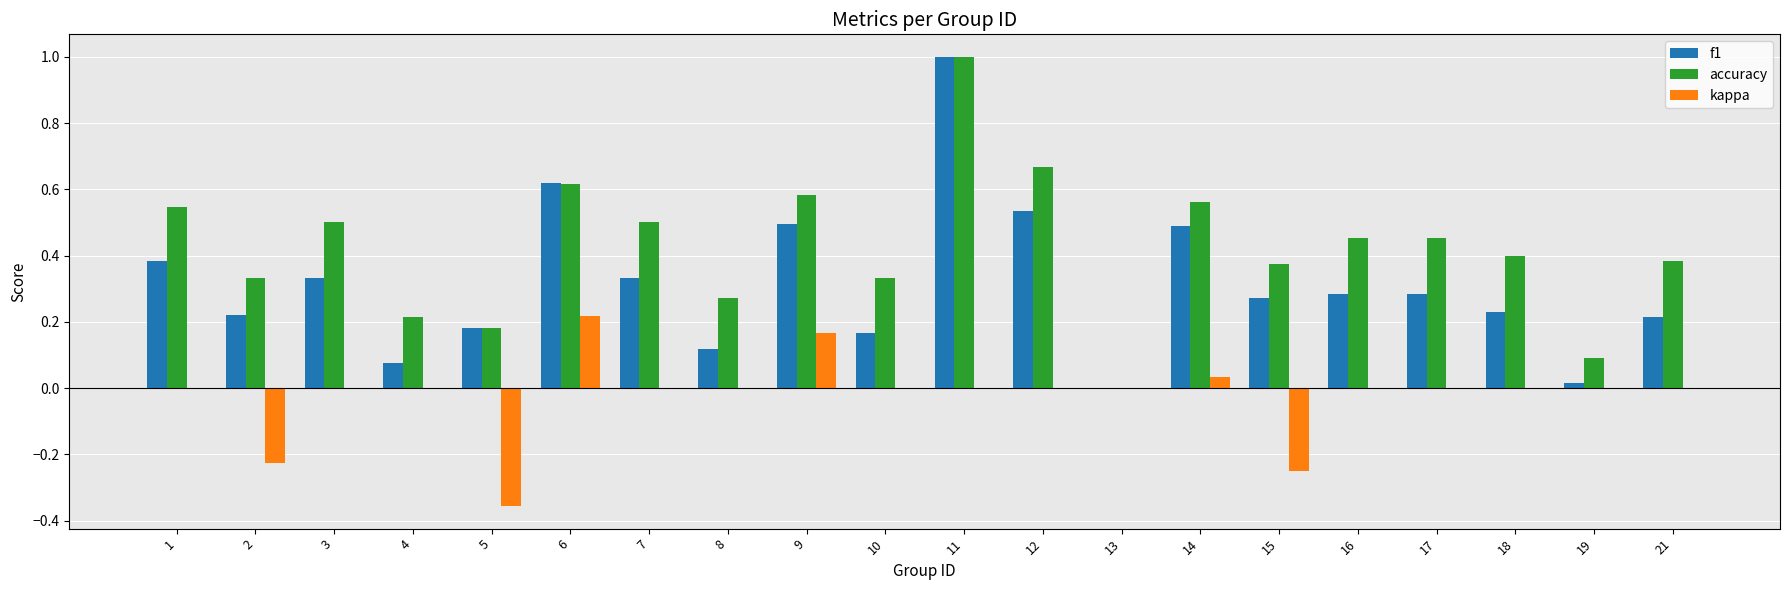

Which series has the largest total across all categories?

accuracy